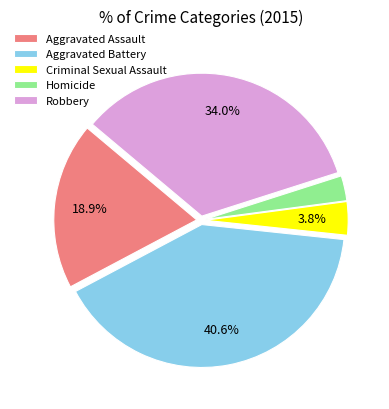

True or false: Aggravated Battery accounts for 30% of the total.

False